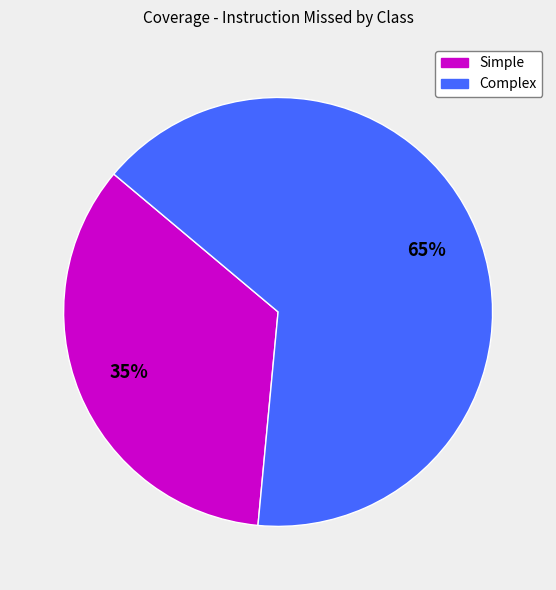

How many segments does this pie chart have?

2